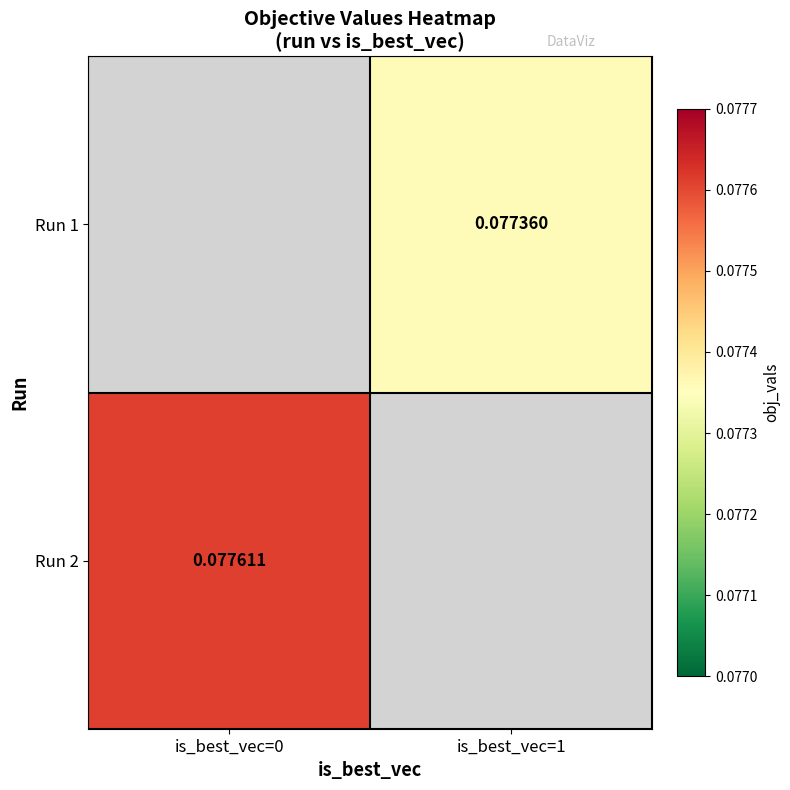

Is the value of Run 2 at is_best_vec=0 greater than the value of Run 1 at is_best_vec=1?

Yes